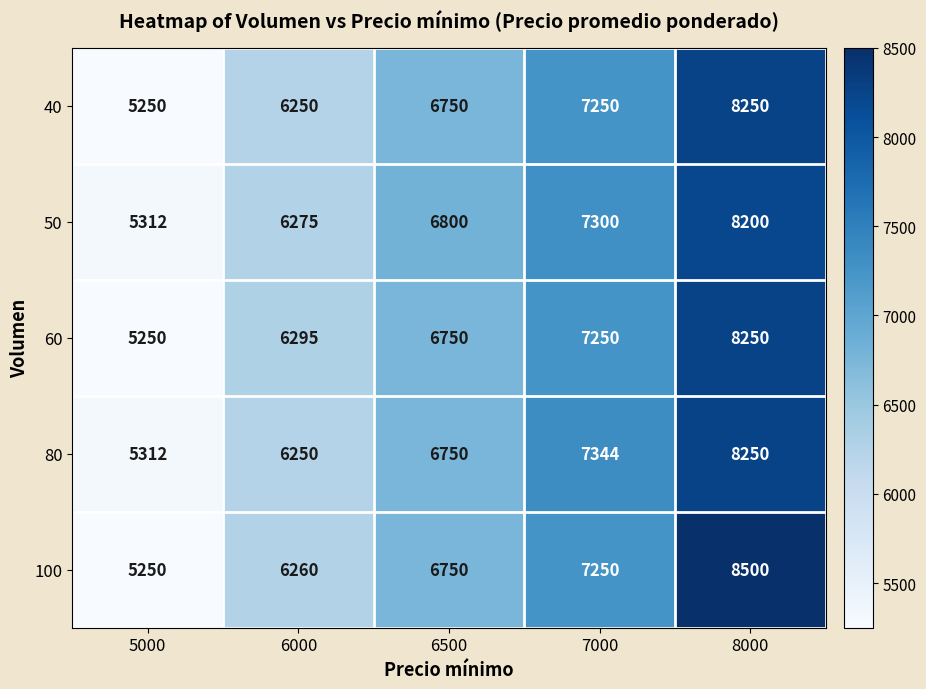

What is the spread (max minus min) of values at 6500?

50